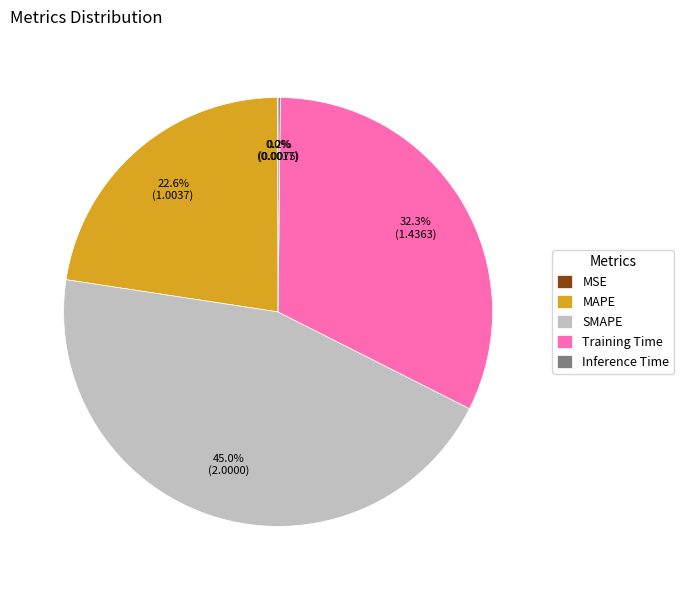

What percentage is NOT represented by Training Time?

67.7%